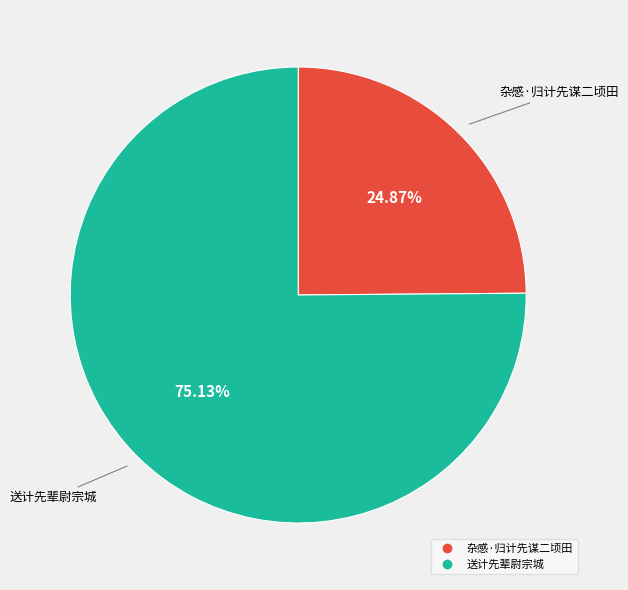

To the nearest percent, what is the combined percentage of 送计先辈尉宗城 and 杂感·归计先谋二顷田?

100%